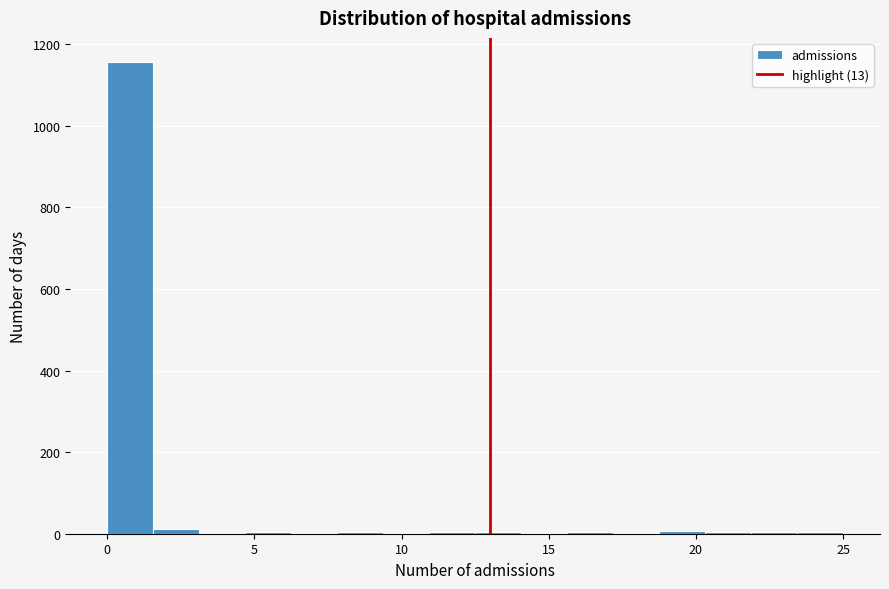

Read against the x-axis, roughly where is the centre of the tallest bar?

1.0